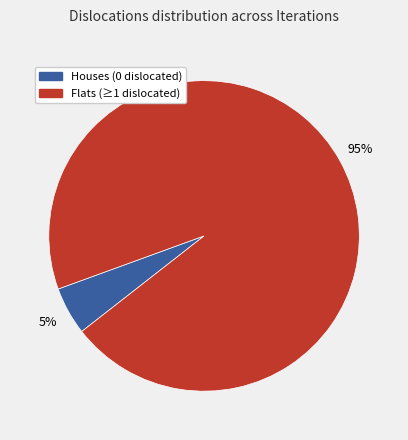

To the nearest percent, what is the average slice percentage?

50%